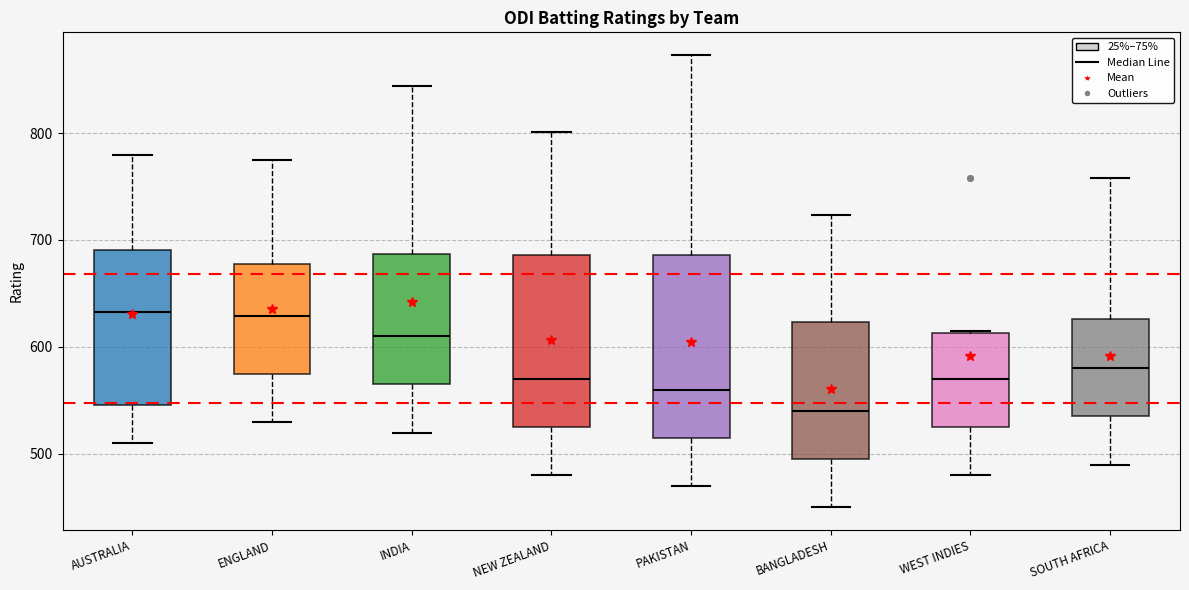

Reading left to right, read every box against the y-axis: the position of its median line, the range the box covers, and the ends of its whiskers. The values are not printed on the chart, so give them approximately, as read against the axis.

AUSTRALIA: median 630, box 550 to 690, whiskers 510 to 780
ENGLAND: median 630, box 580 to 680, whiskers 530 to 780
INDIA: median 610, box 570 to 690, whiskers 520 to 840
NEW ZEALAND: median 570, box 530 to 690, whiskers 480 to 800
PAKISTAN: median 560, box 520 to 690, whiskers 470 to 870
BANGLADESH: median 540, box 500 to 620, whiskers 450 to 720
WEST INDIES: median 570, box 530 to 610, whiskers 480 to 620
SOUTH AFRICA: median 580, box 540 to 630, whiskers 490 to 760